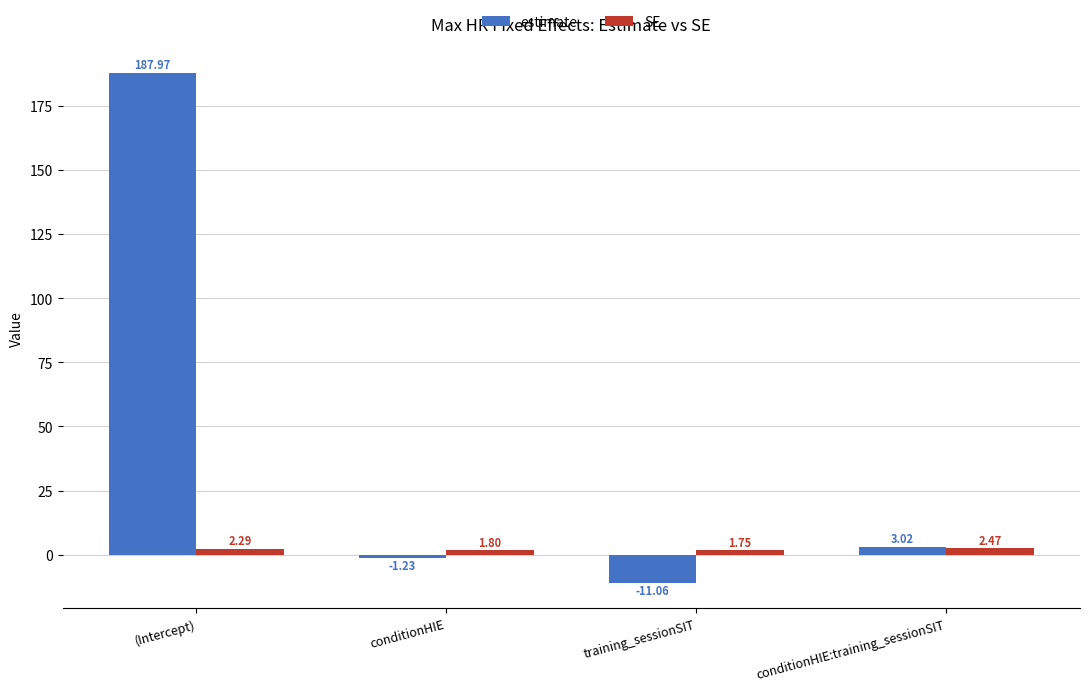

What is the average value of the estimate series?

44.7